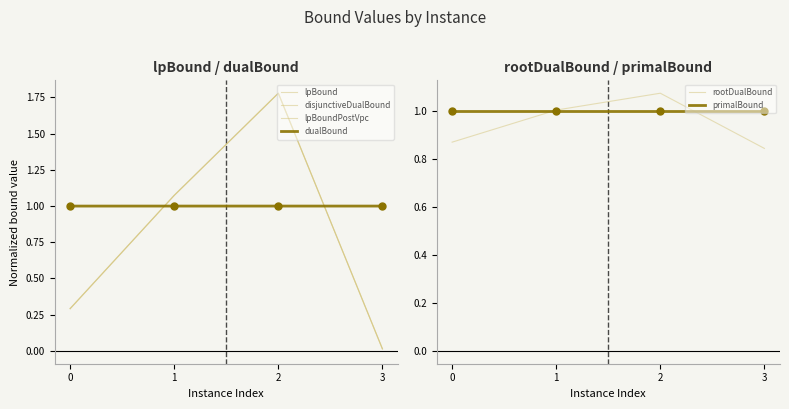

Which series reaches the maximum Y coordinate?

lpBound